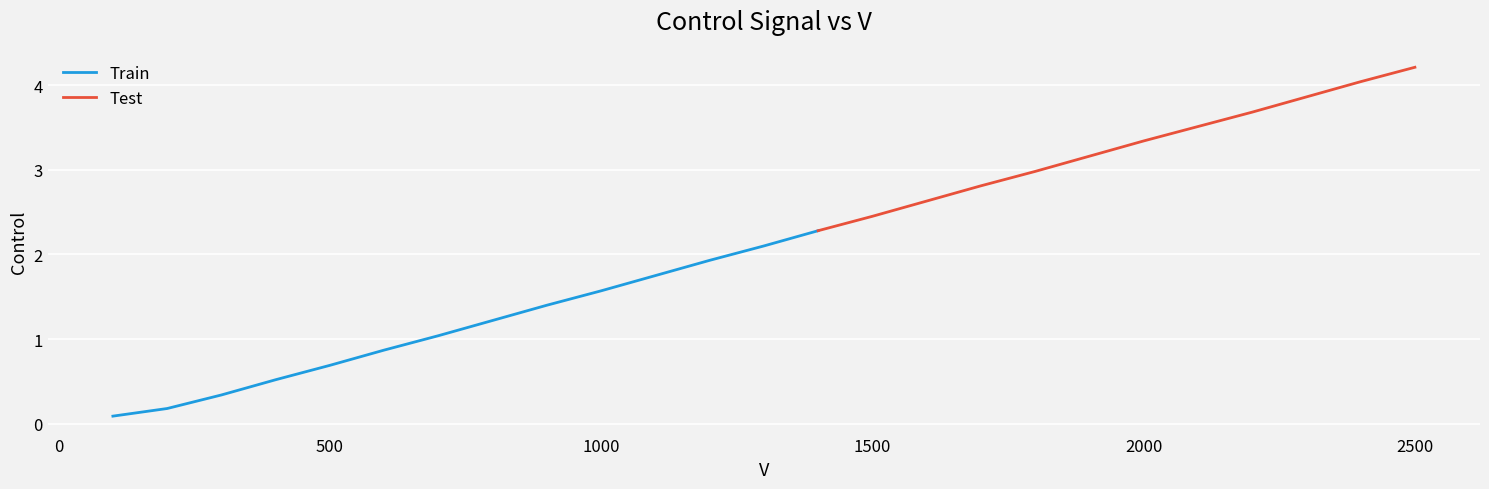

What is the value of the 10th point from the left?

1.6